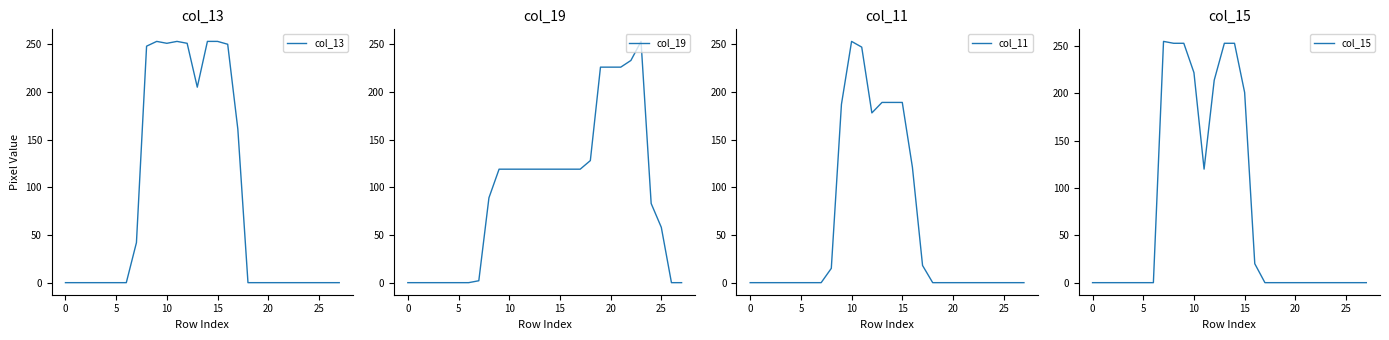

True or false: col_19 has a value of 157 at 15.

False